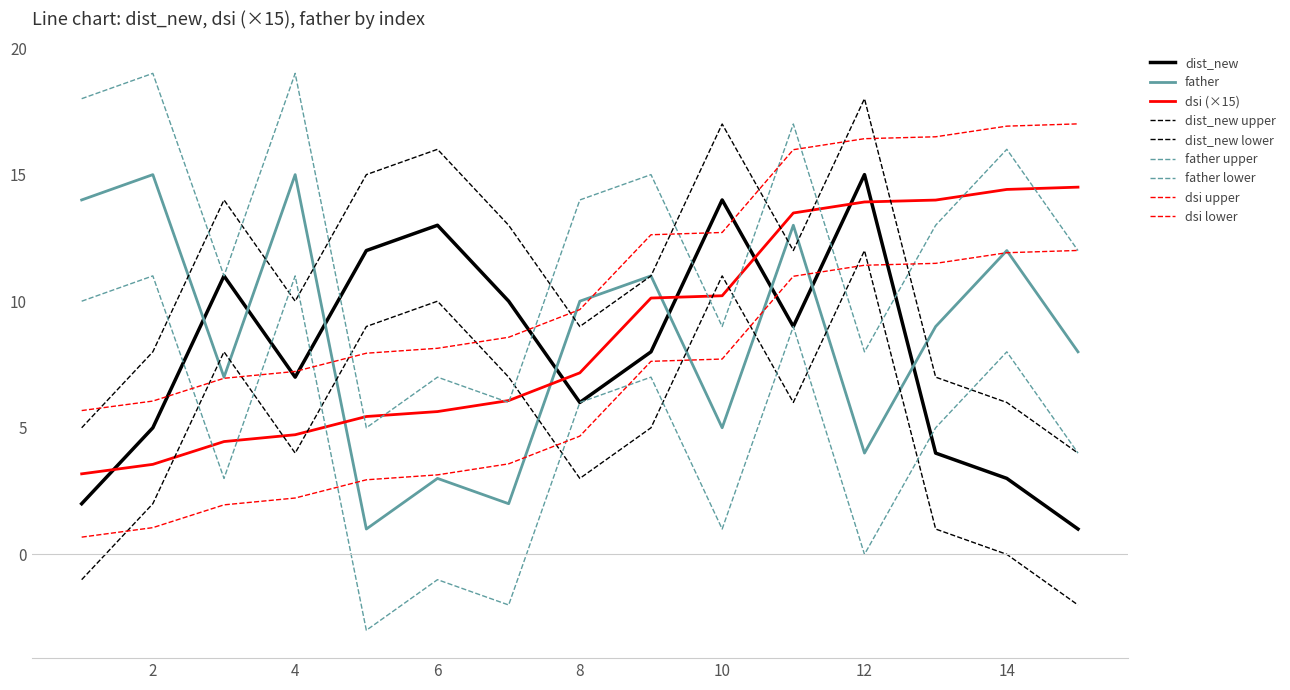

How many interior local valleys does the dist_new series have?

3